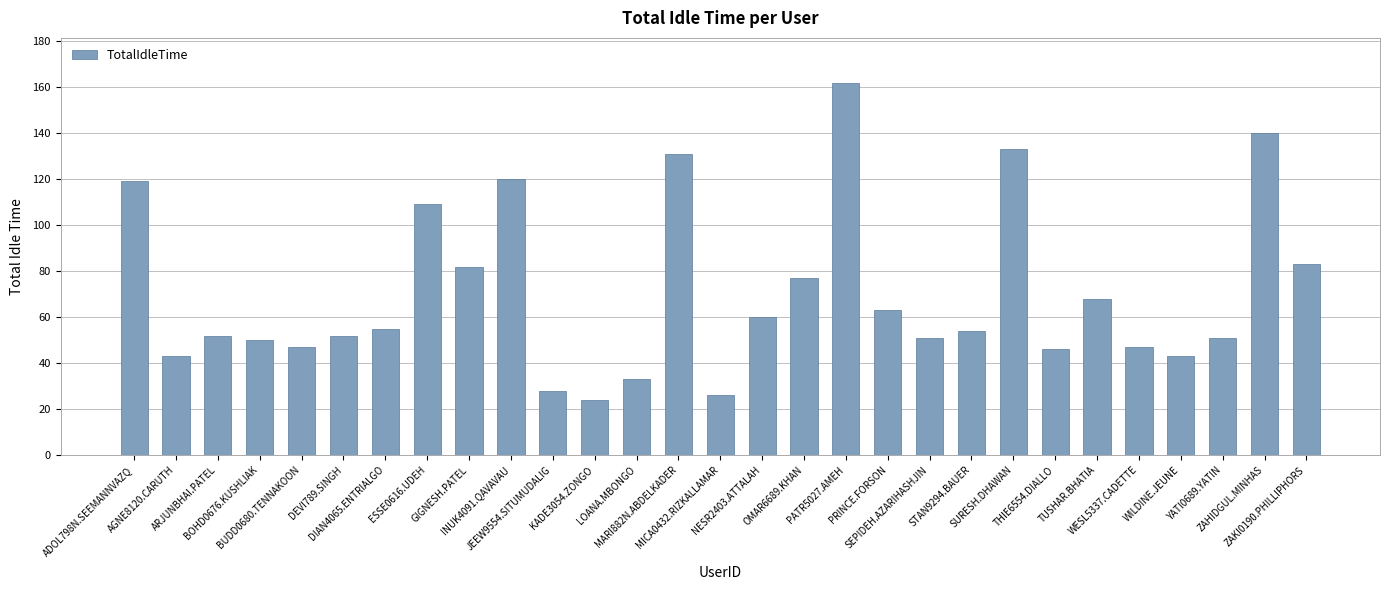

What is the sum of all values?

2049